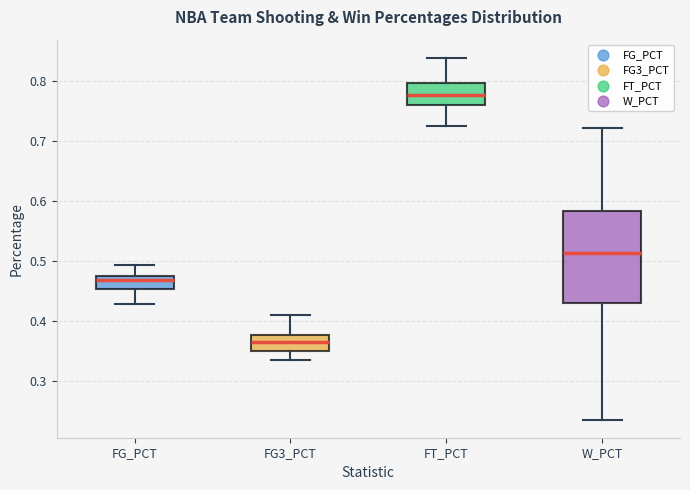

Reading left to right, read every box against the y-axis: the position of its median line, the range the box covers, and the ends of its whiskers. The values are not printed on the chart, so give them approximately, as read against the axis.

FG_PCT: median 0.47, box 0.45 to 0.48, whiskers 0.43 to 0.49
FG3_PCT: median 0.37, box 0.35 to 0.38, whiskers 0.34 to 0.41
FT_PCT: median 0.78, box 0.76 to 0.80, whiskers 0.73 to 0.84
W_PCT: median 0.51, box 0.43 to 0.58, whiskers 0.24 to 0.72